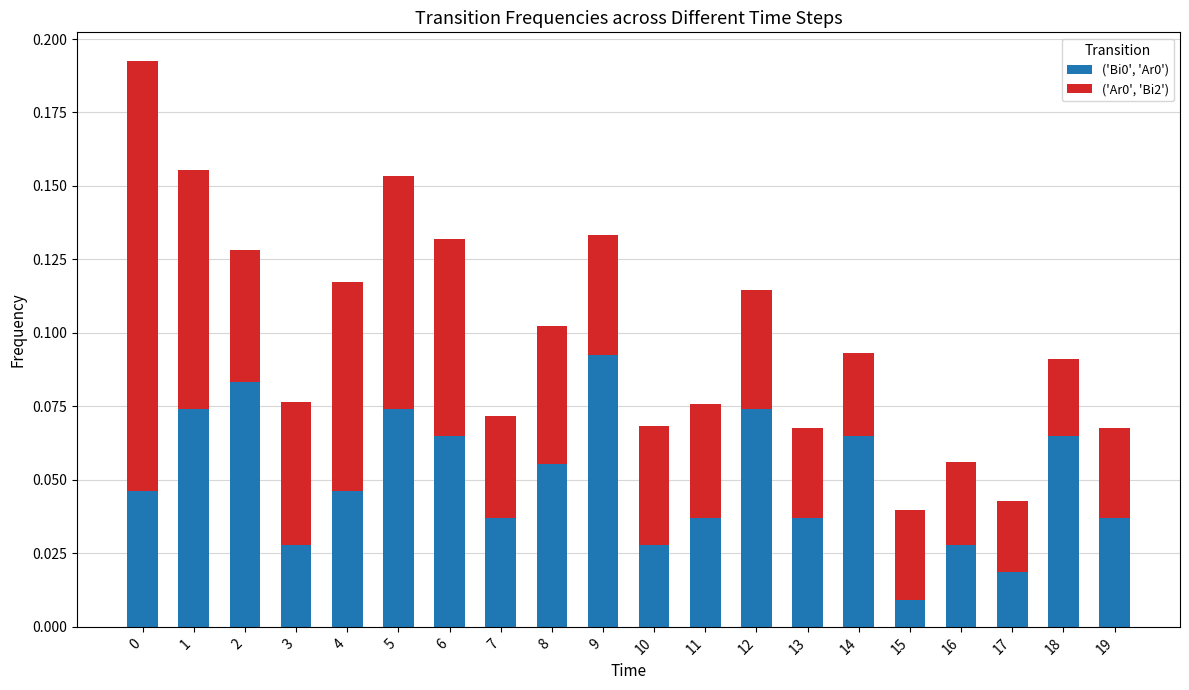

What is the sum of all ('Bi0', 'Ar0') values?

1.0